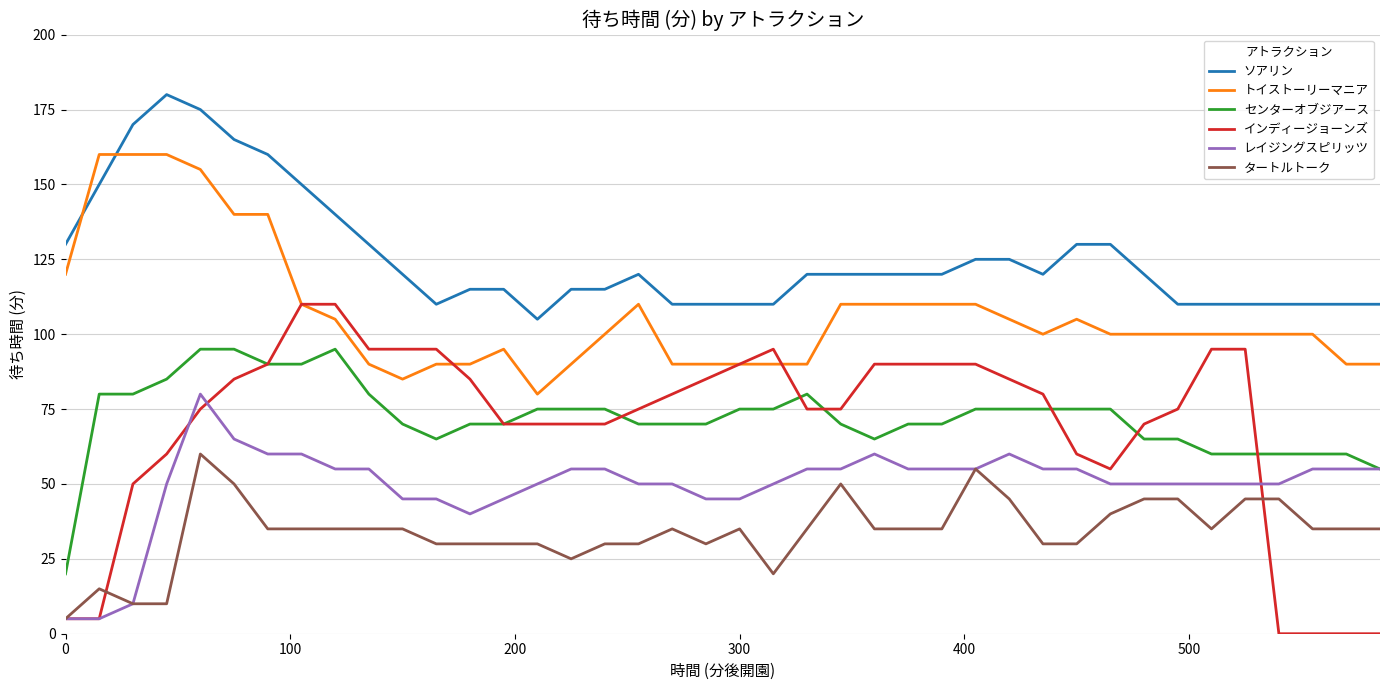

Which series has the largest total across all categories?

ソアリン